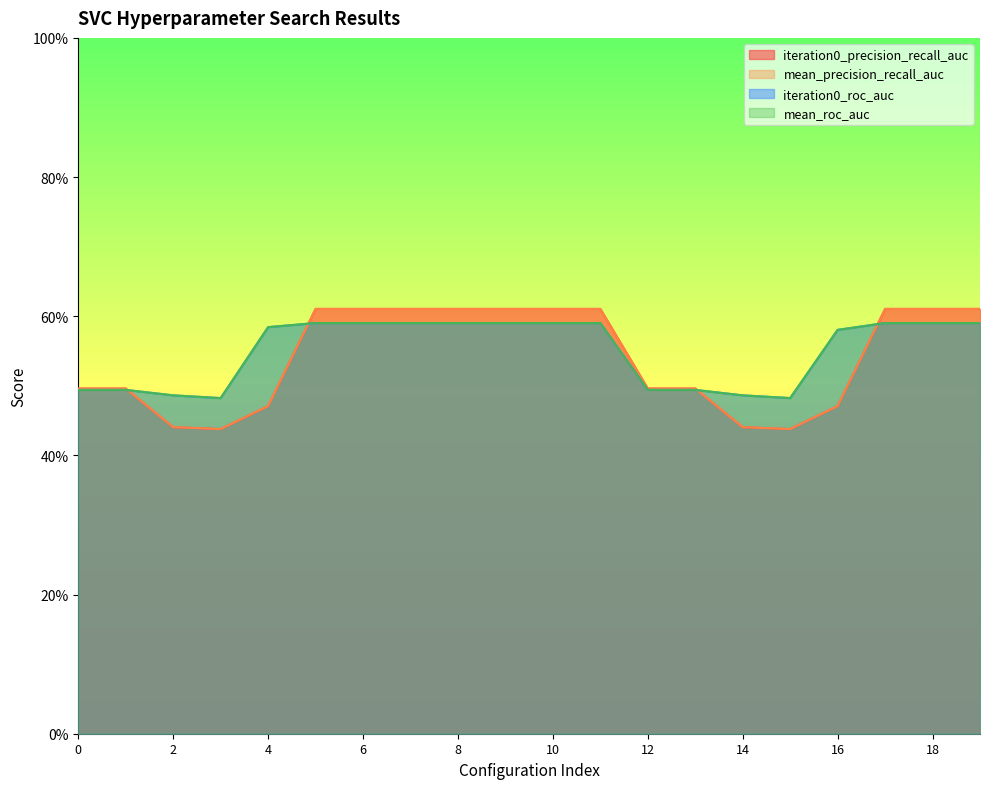

At which label does iteration0_precision_recall_auc reach its peak?

5